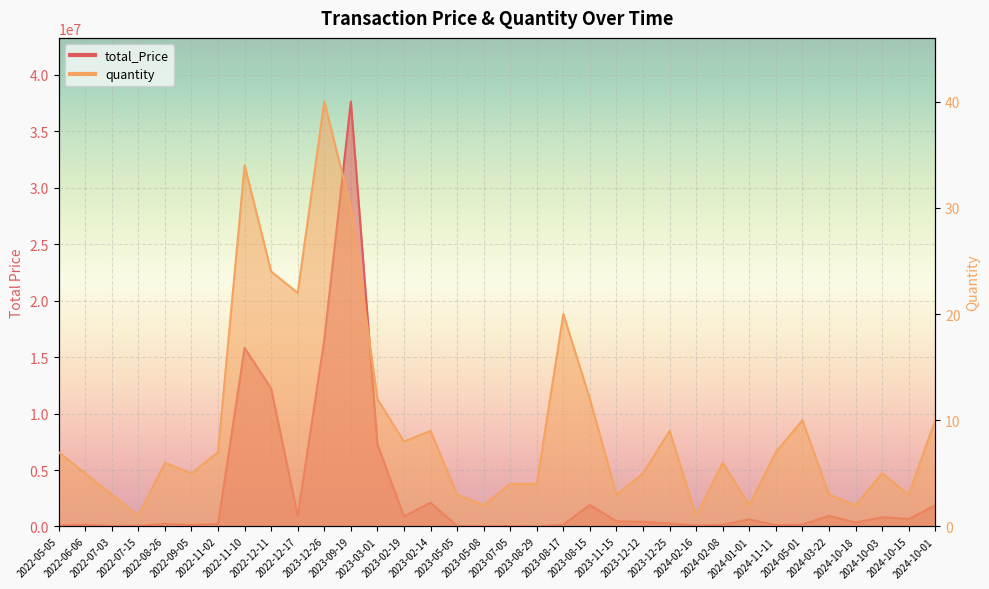

True or false: total_Price and quantity cross at least once.

False